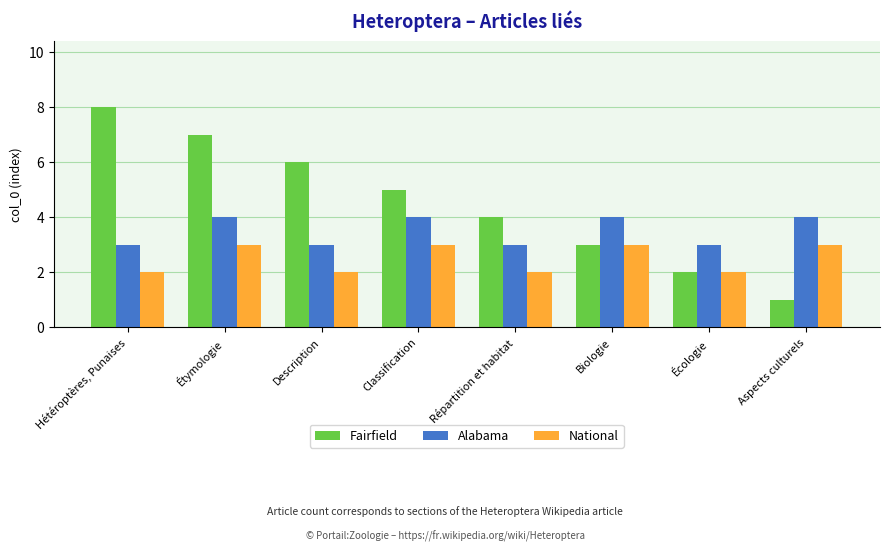

Rank the series at Hétéroptères, Punaises from highest to lowest value.

Fairfield, Alabama, National